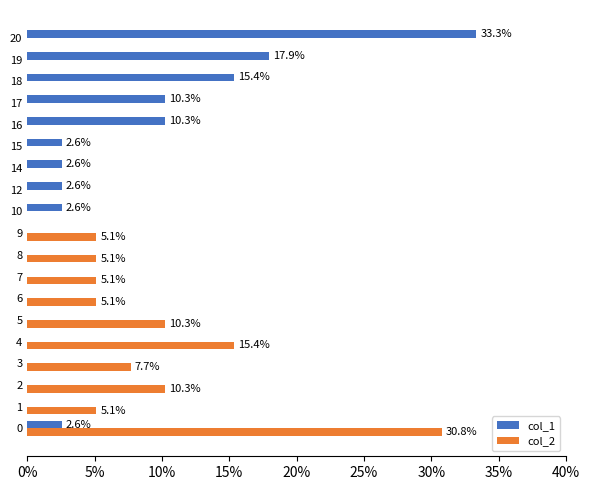

What are all the series names shown in the legend?

col_1, col_2